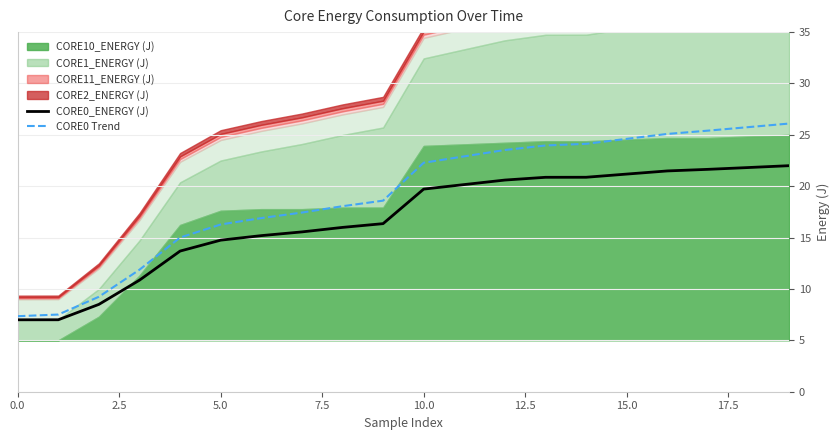

What is the lowest value of the CORE0_ENERGY (J) series?

7.0